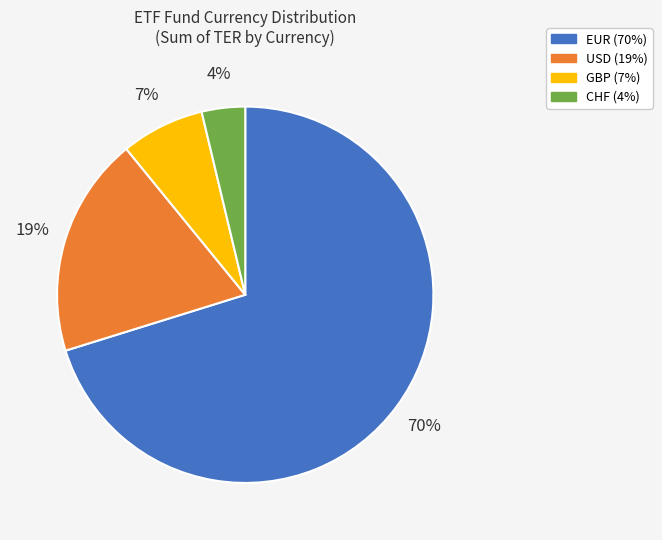

Count the number of slices in the pie.

4